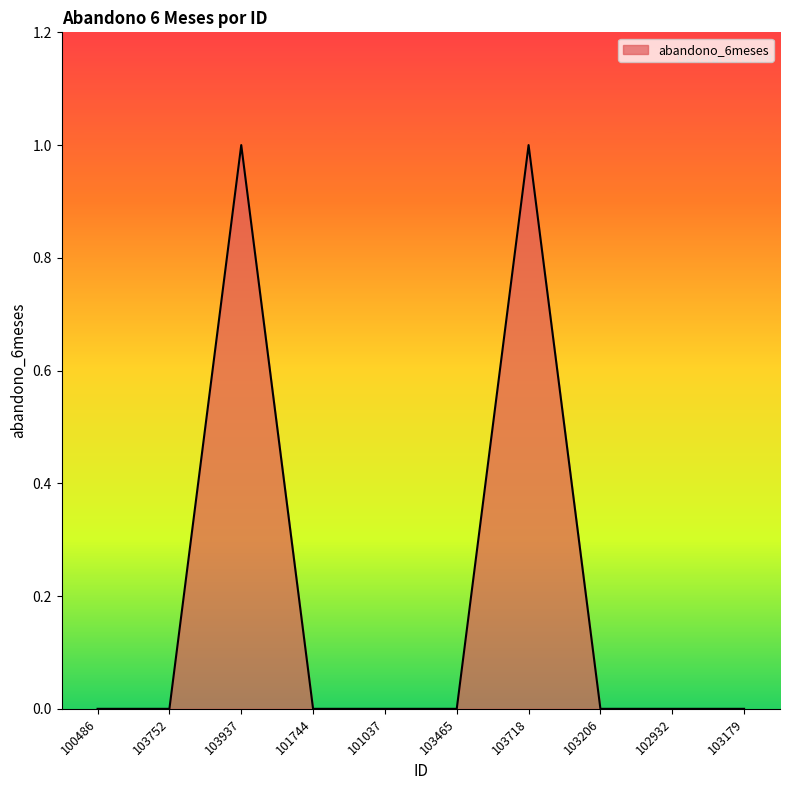

Which has a higher value, 103465 or 103718?

103718